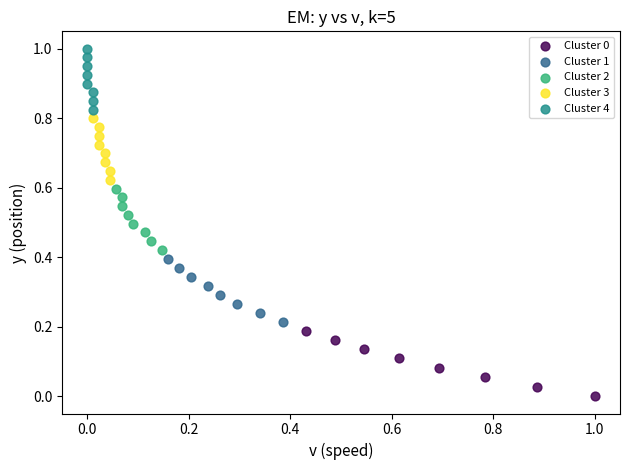

Which series contains the highest Y value?

Cluster 4